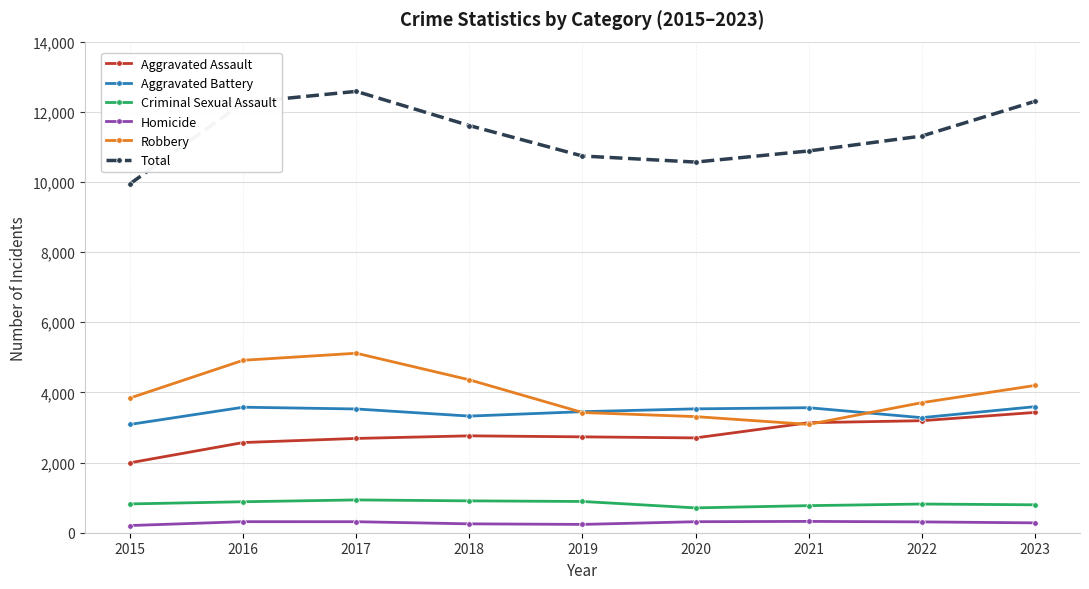

The Aggravated Assault series shows 1994 at 2015. True or false?

True